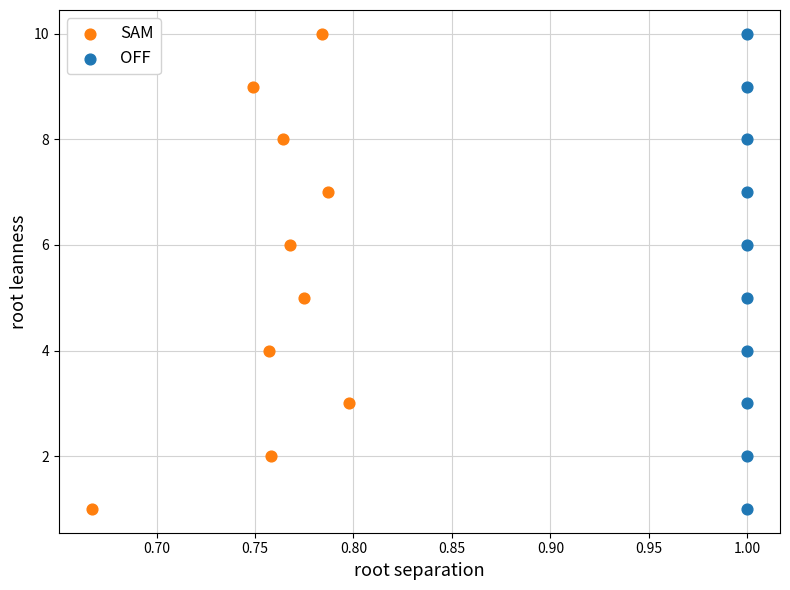

What are all the series names shown in the legend?

SAM, OFF